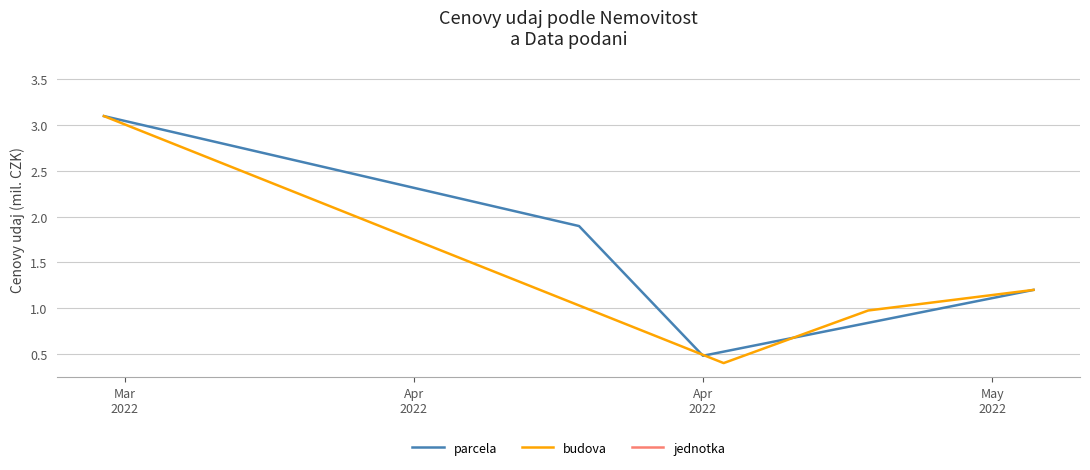

In parcela, how many points are lower than both neighbors (excluding endpoints)?

1